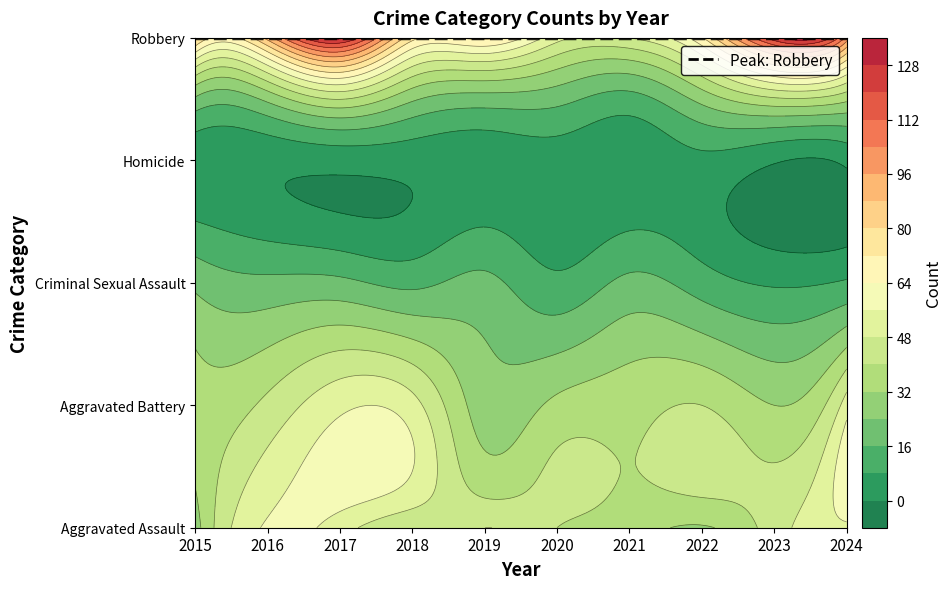

How many values in the Aggravated Battery series are below 40?

5